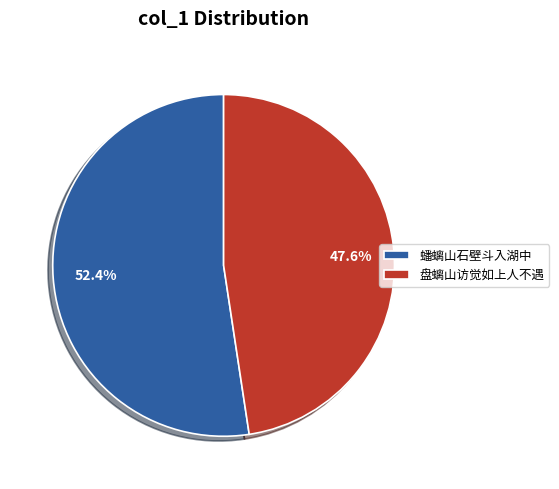

How many slices are in this pie chart?

2